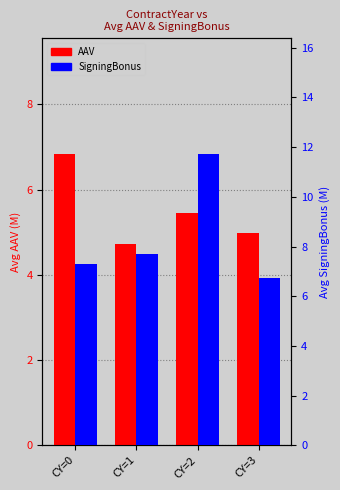

What is the value of the SigningBonus bar at the 3rd from the left?

11.7